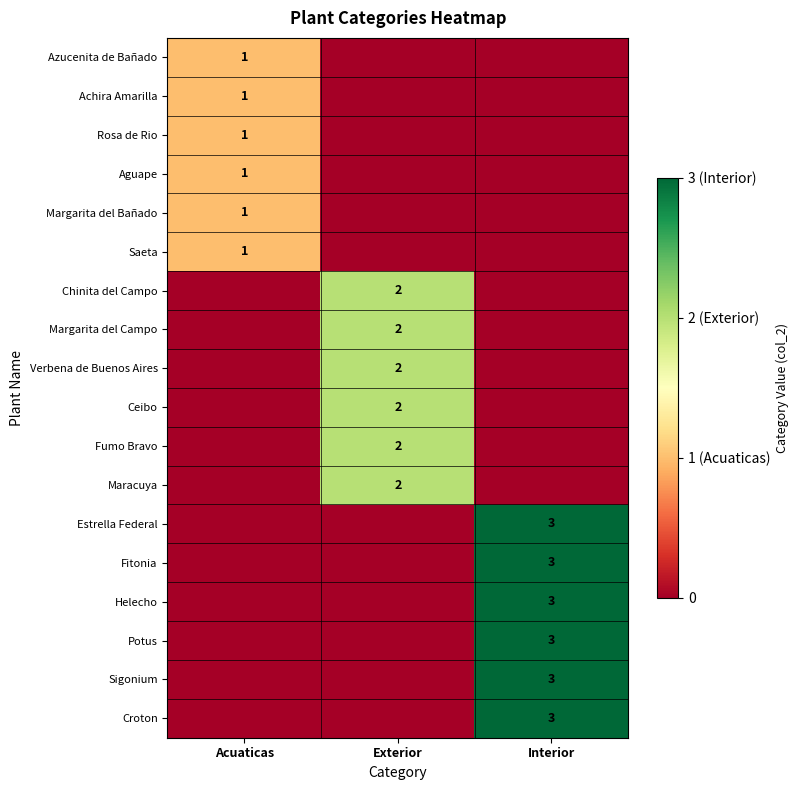

True or false: Maracuya has a value of 3 at Exterior.

False